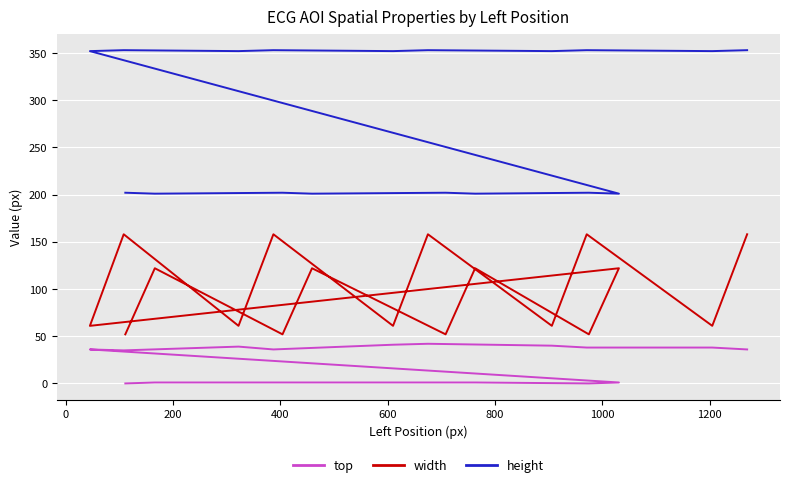

What is the value of the top point at the 3rd from the left?

1